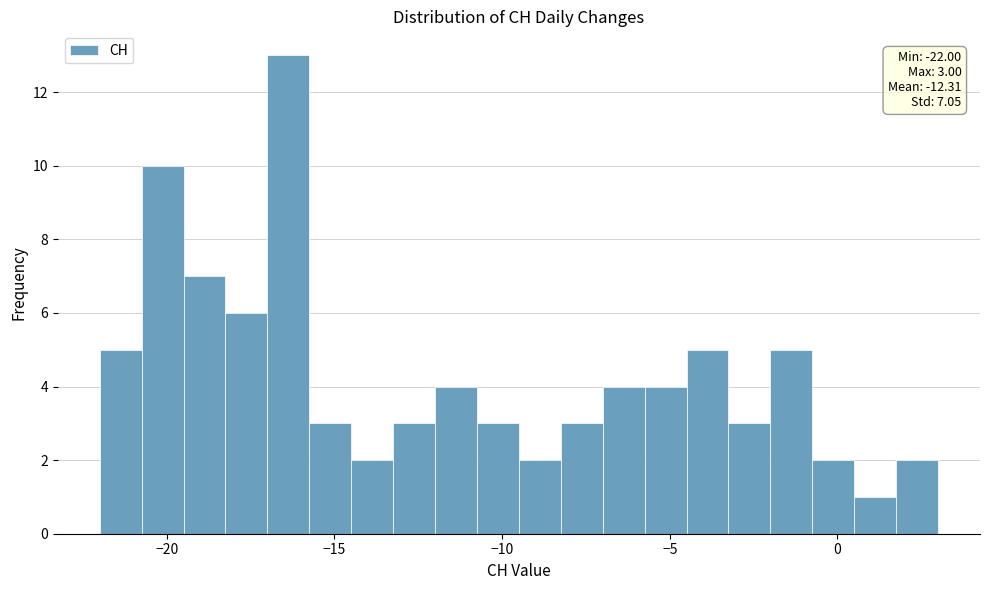

Read against the x-axis, roughly where is the centre of the tallest bar?

-16.5